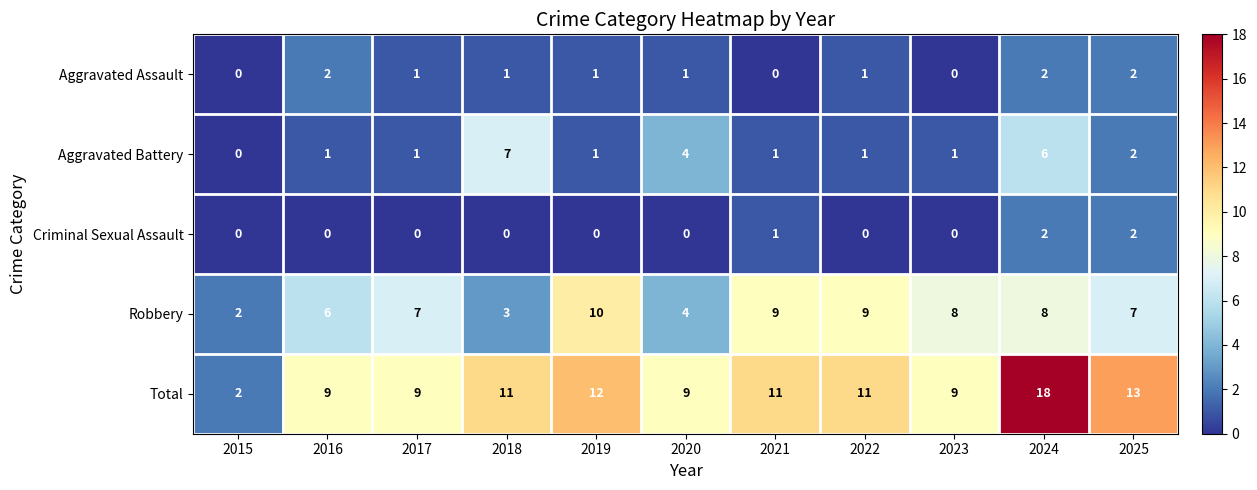

The value of Aggravated Battery at 2015 is -2. True or false?

False